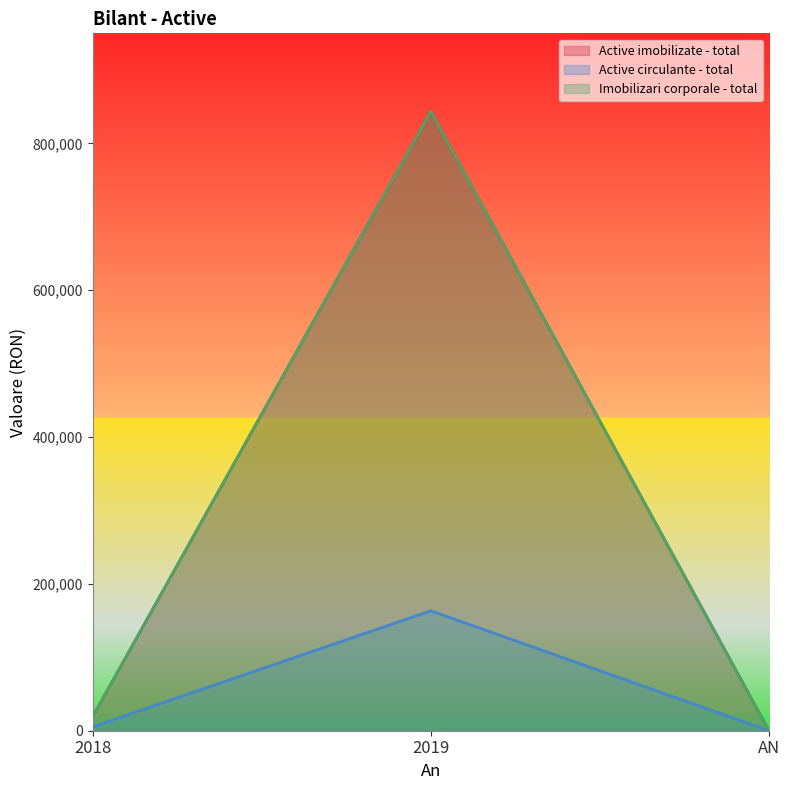

What is the highest value of the Active imobilizate - total series?

843469